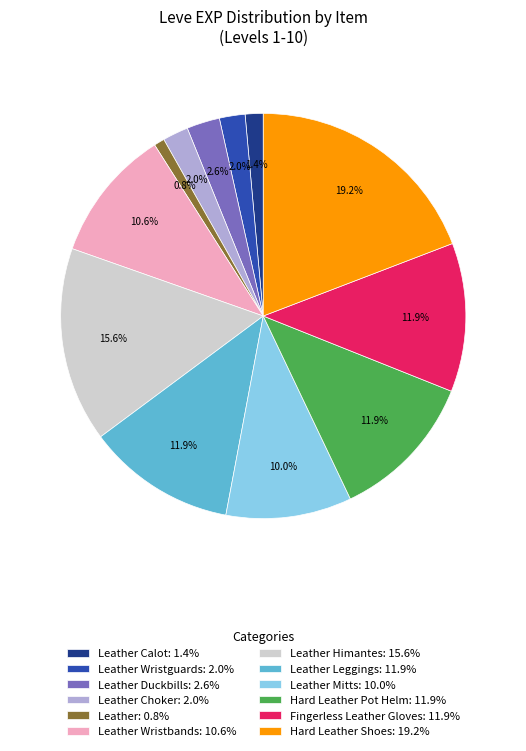

Do Leather Himantes: 15.6% and Fingerless Leather Gloves: 11.9% together represent more than half of the pie?

No